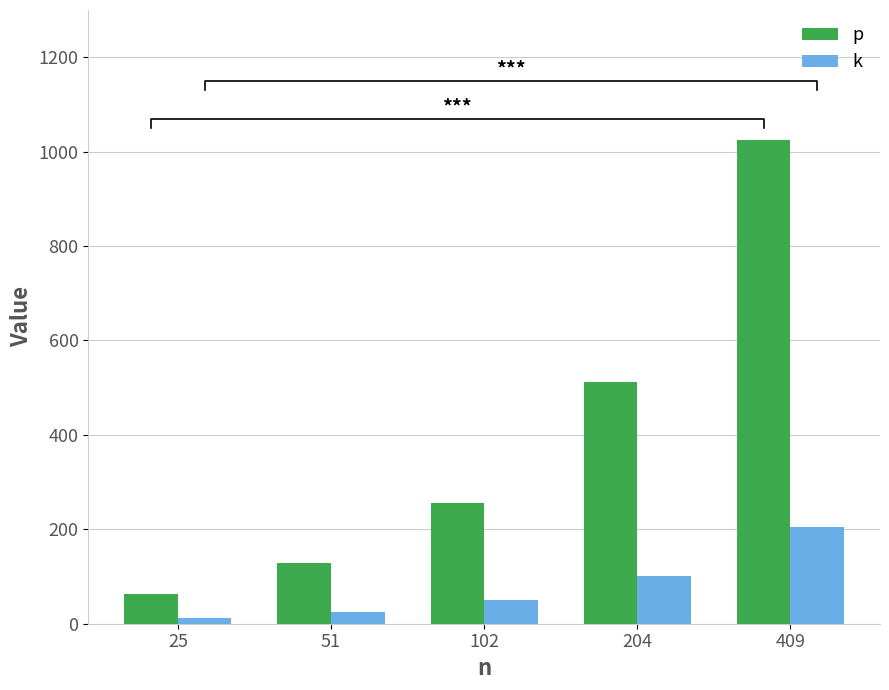

Between 25 and 409, which is larger?

409